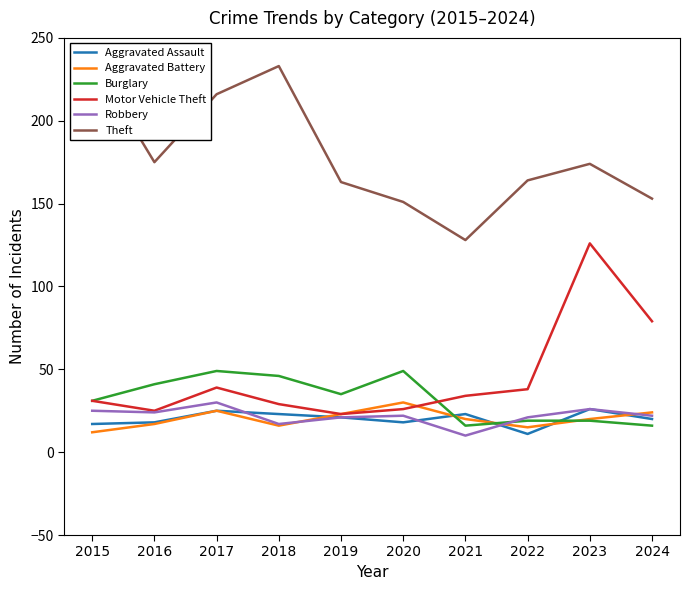

What is the difference between the Robbery values at 2015 and 2017?

5